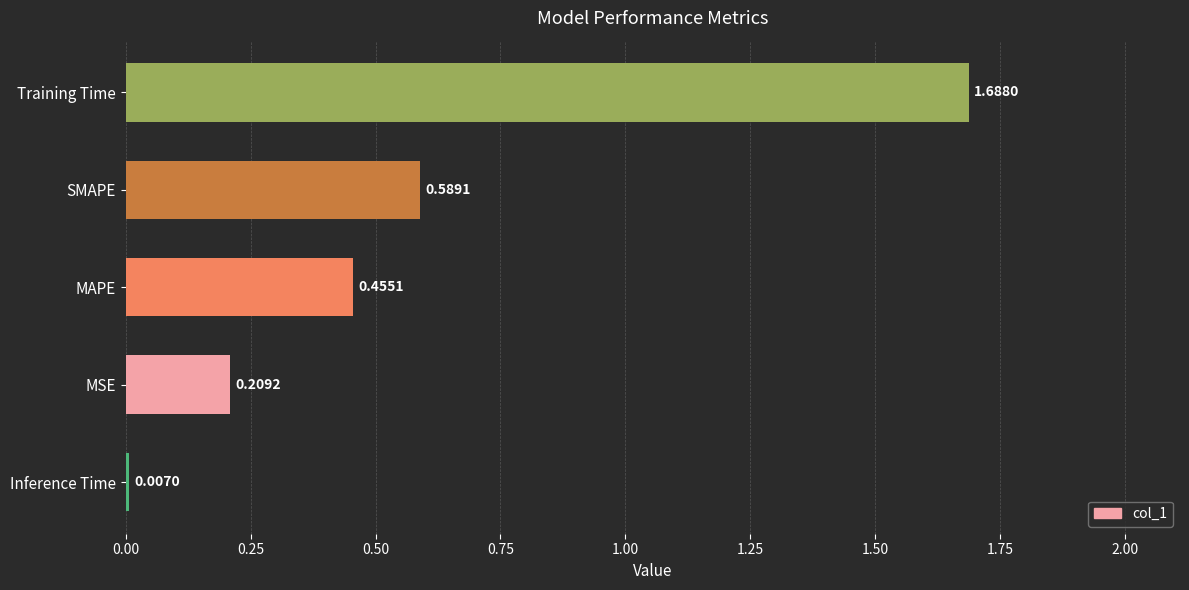

Rank the categories by value from highest to lowest.

Training Time, SMAPE, MAPE, MSE, Inference Time